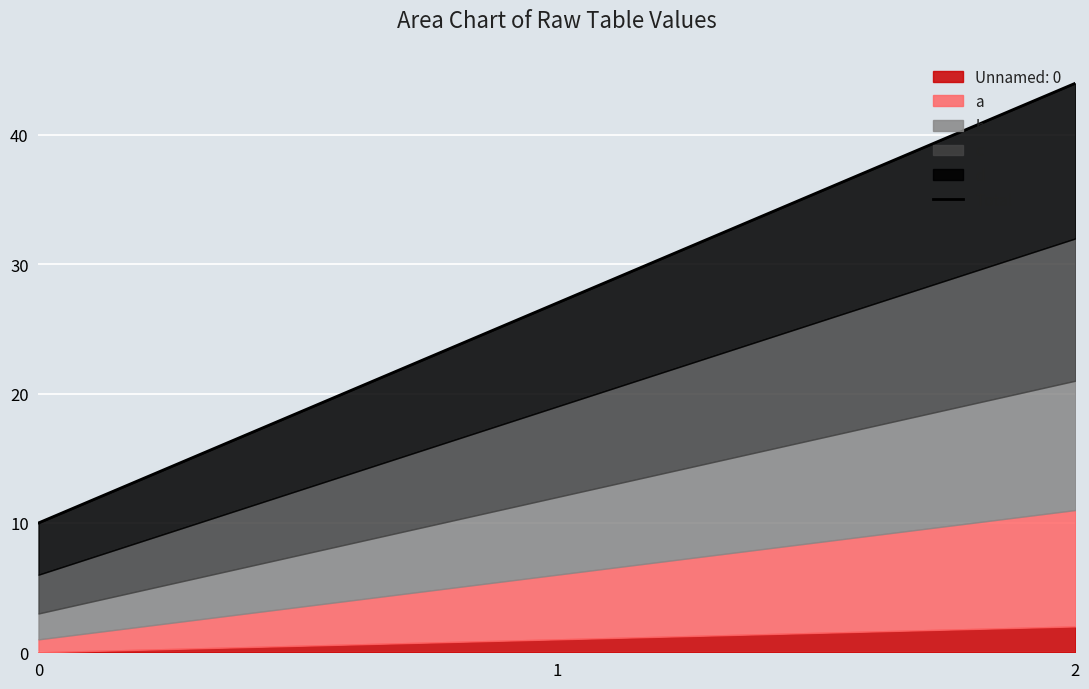

Which category has the highest value across all series?

2